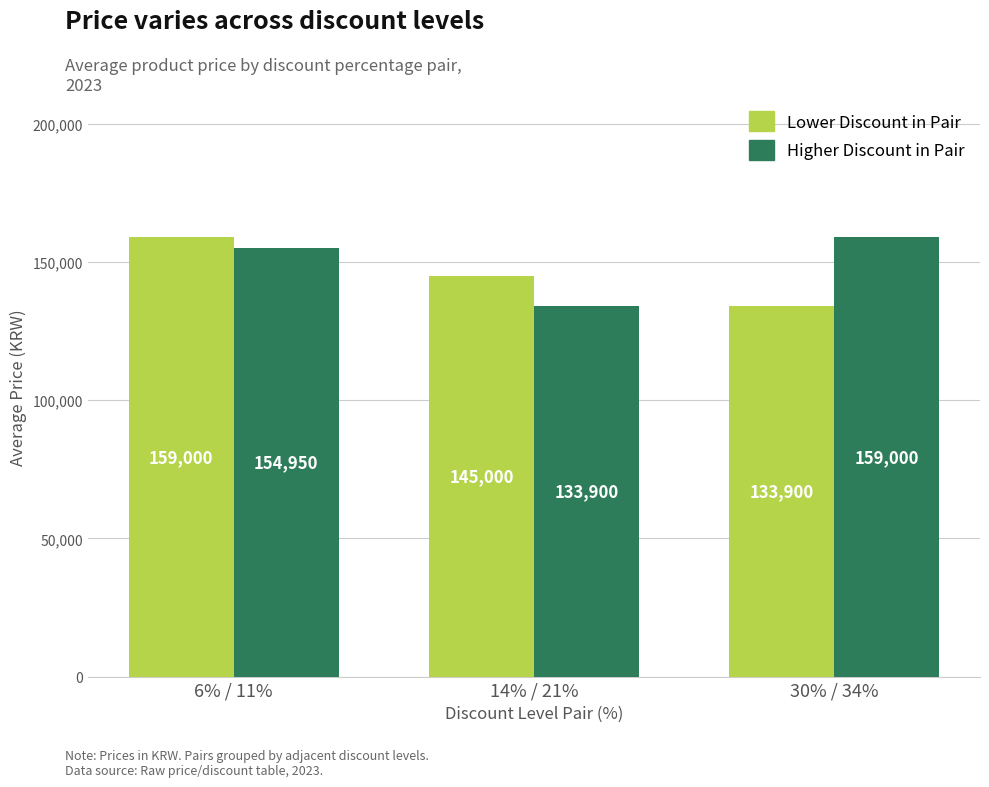

The value of Lower Discount in Pair at 14% / 21% is 145000. True or false?

True